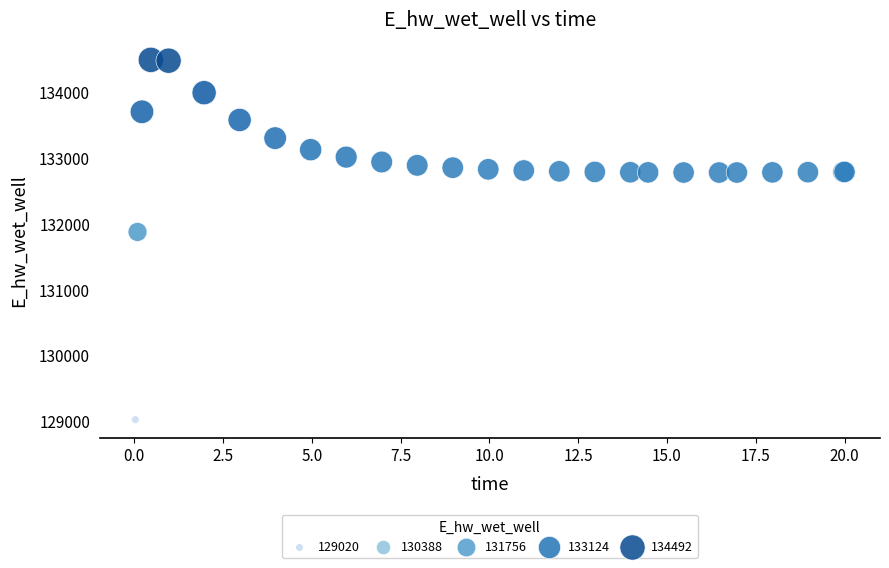

What Y value in the scatter plot is closest to 131755?

131874.2